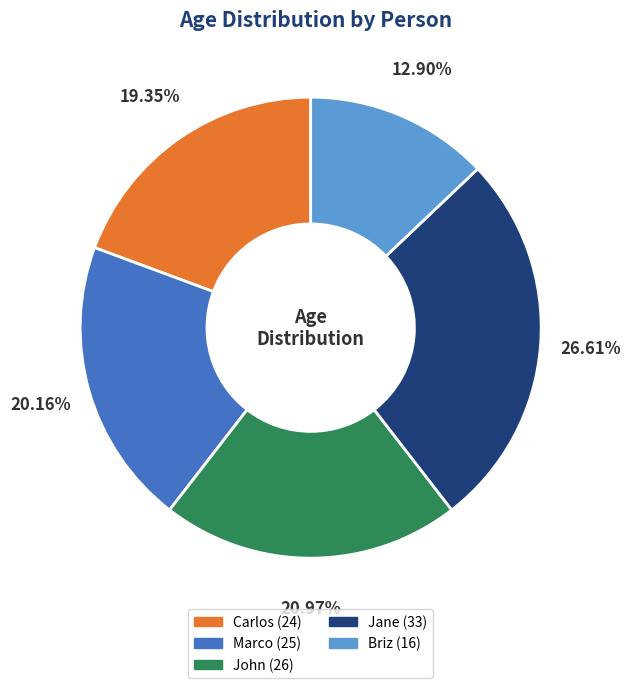

To the nearest percent, what portion does Jane represent?

27%